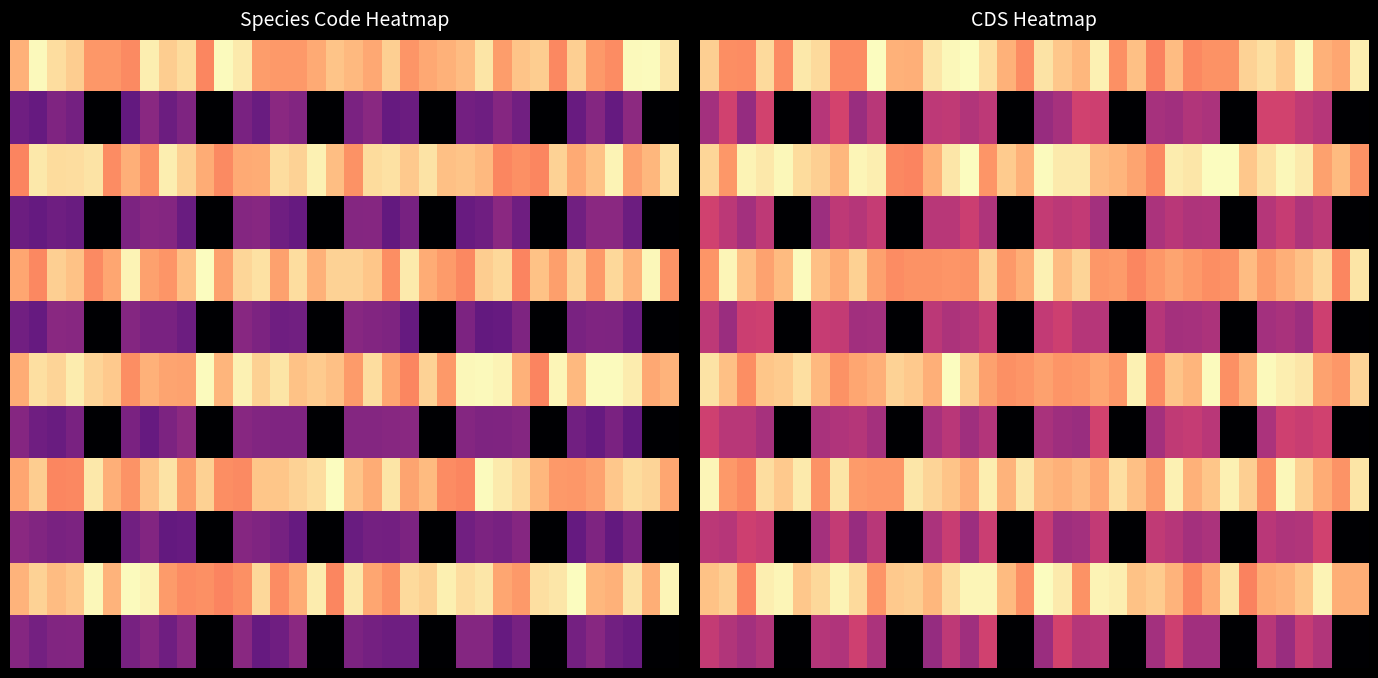

At which category is the sum across all series the highest?

3